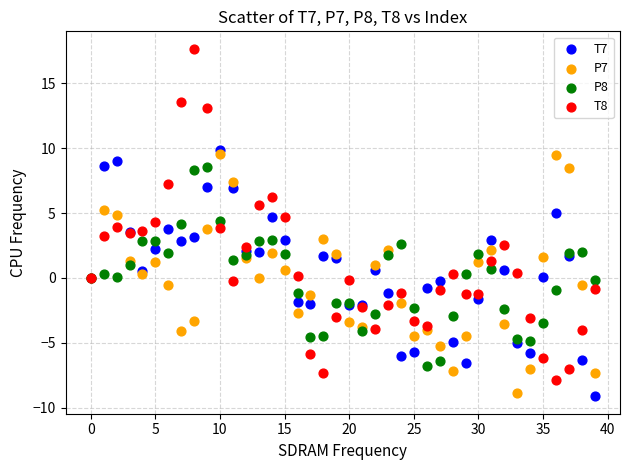

Which series contains the highest Y value?

T8